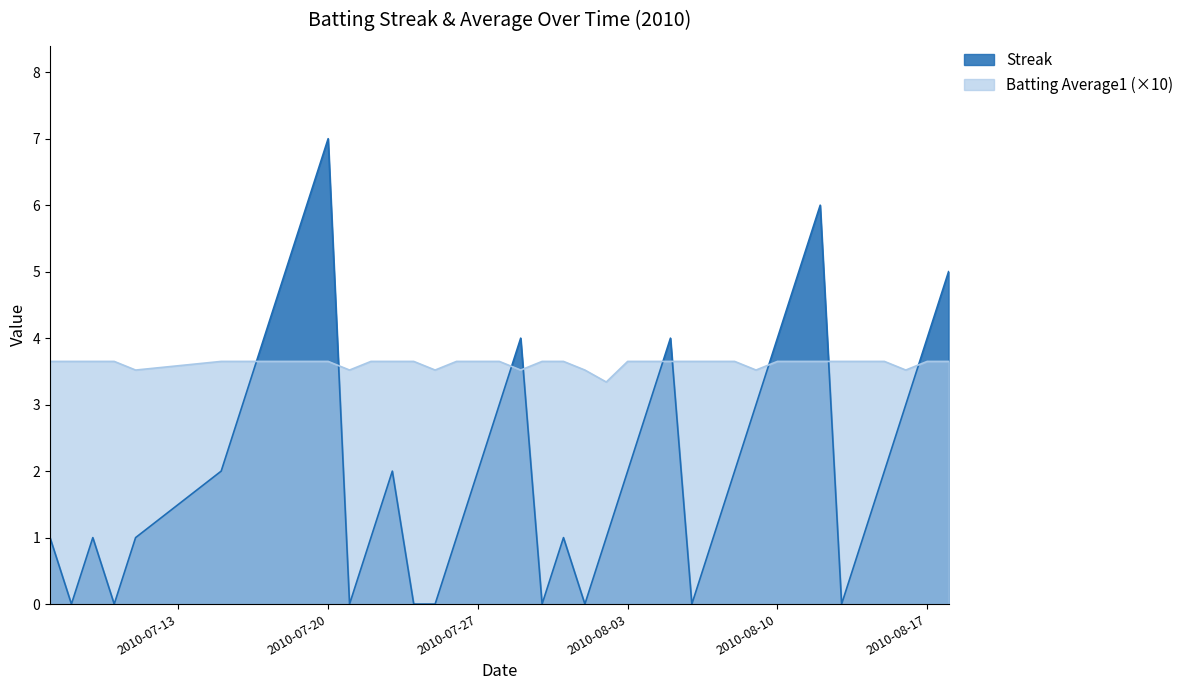

At which category is the sum across all series the highest?

2010-07-20